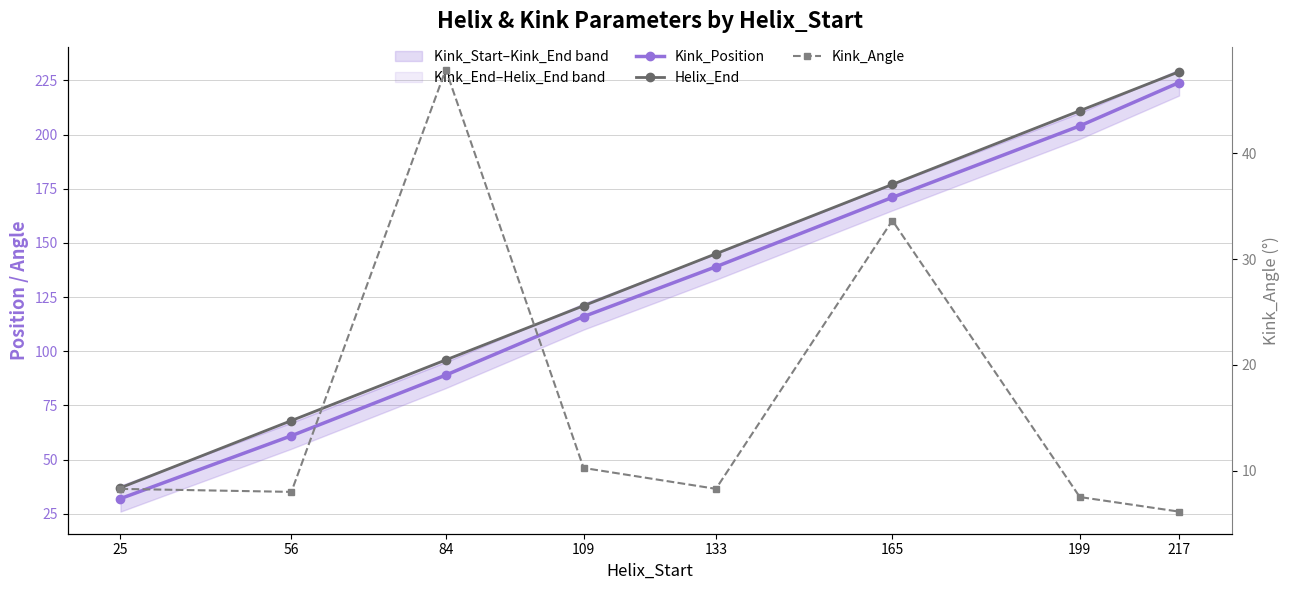

Reading left to right, transcribe all the data shown in this chart.

Kink_Position: 25=32.0	56=61.0	84=89.0	109=116.0	133=139.0	165=171.0	199=204.0	217=224.0
Helix_End: 25=37.0	56=68.0	84=96.0	109=121.0	133=145.0	165=177.0	199=211.0	217=229.0
Kink_Angle: 25=8.3	56=8.0	84=47.9	109=10.3	133=8.3	165=33.6	199=7.5	217=6.2